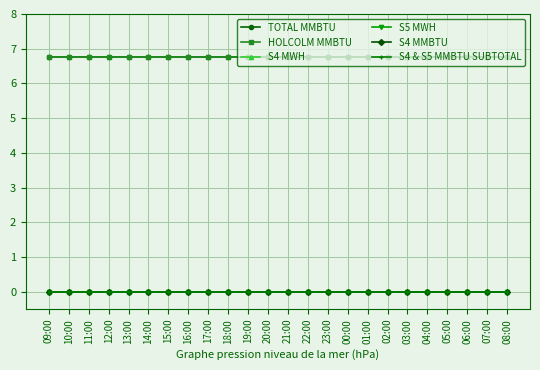

What is the value of the HOLCOLM MMBTU point at the 24th from the left?

6.8